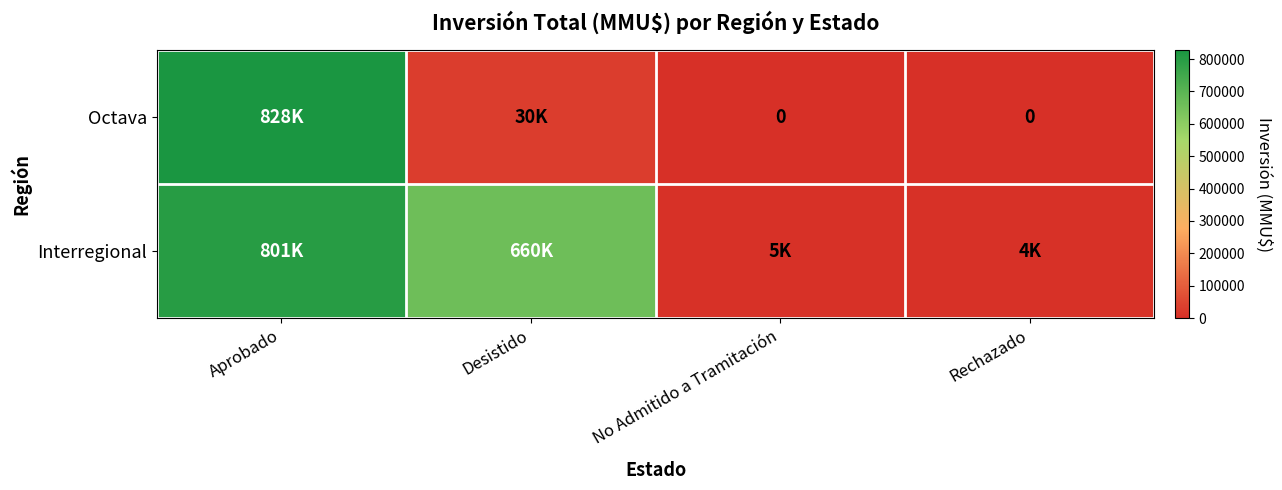

How many data points in Interregional are less than 660200?

2